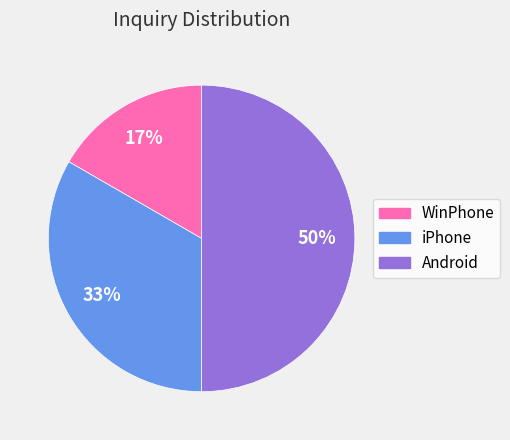

To the nearest percent, what portion does iPhone represent?

33%